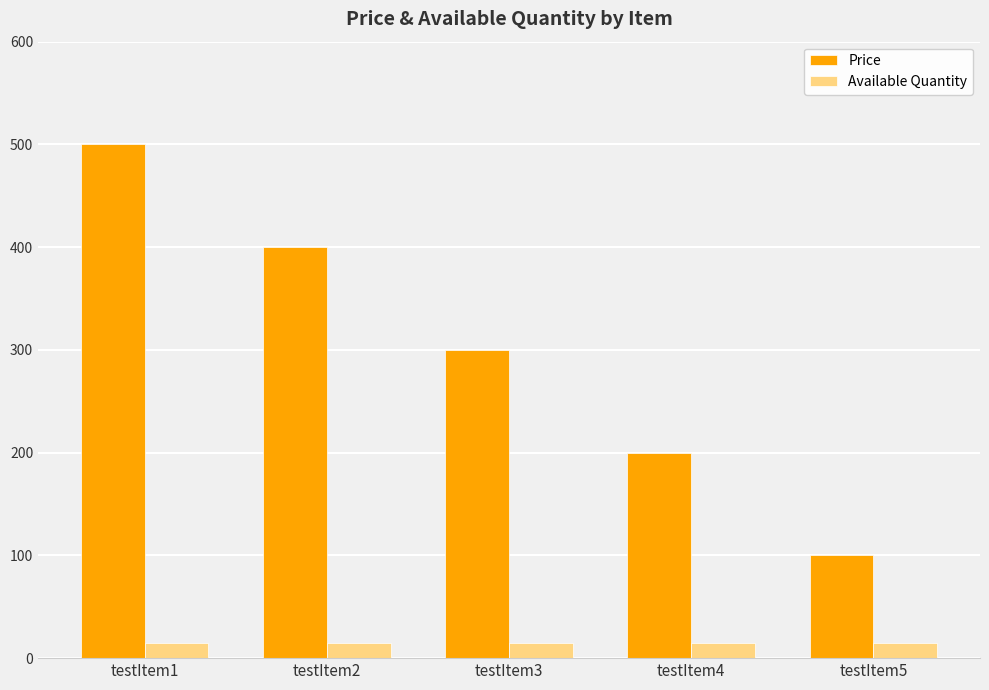

What is the spread (max minus min) of values at testItem5?

85